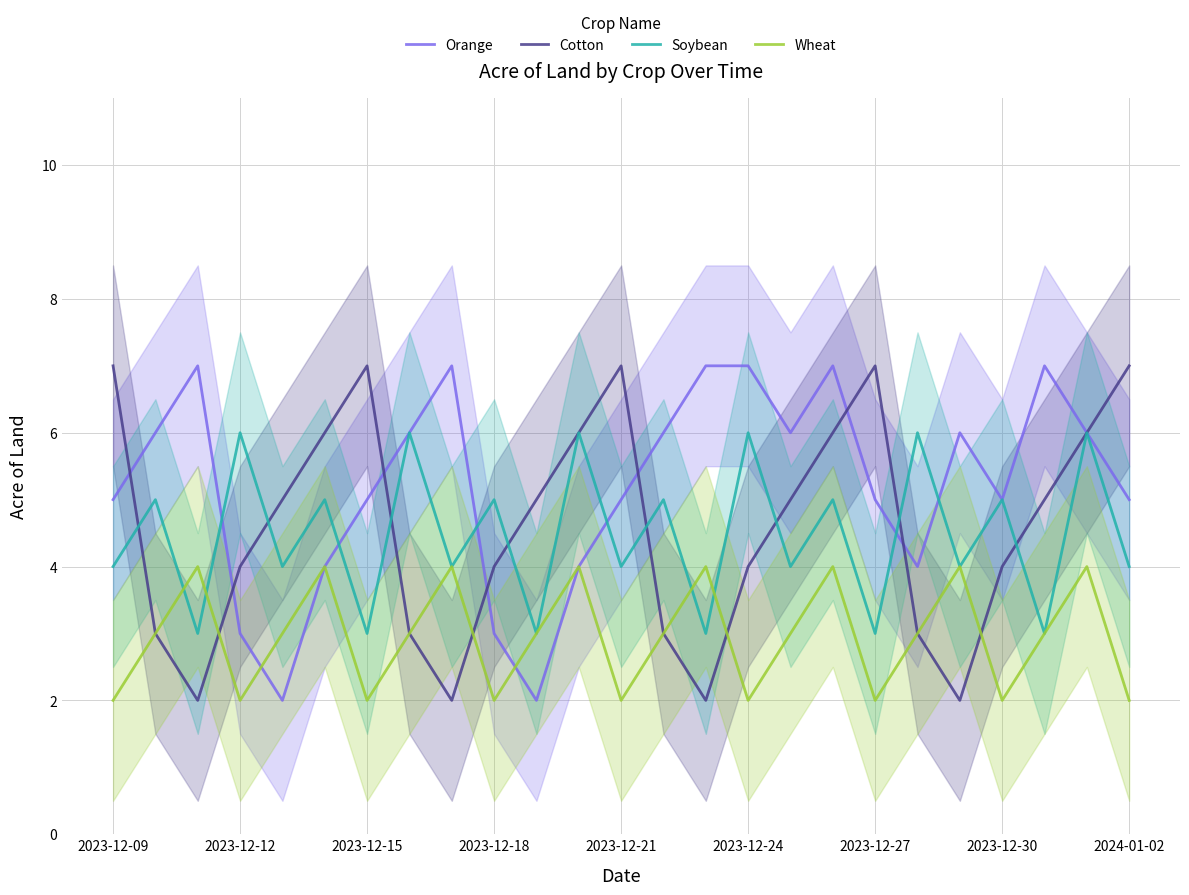

What is the value of the Wheat point at the 14th from the left?

3